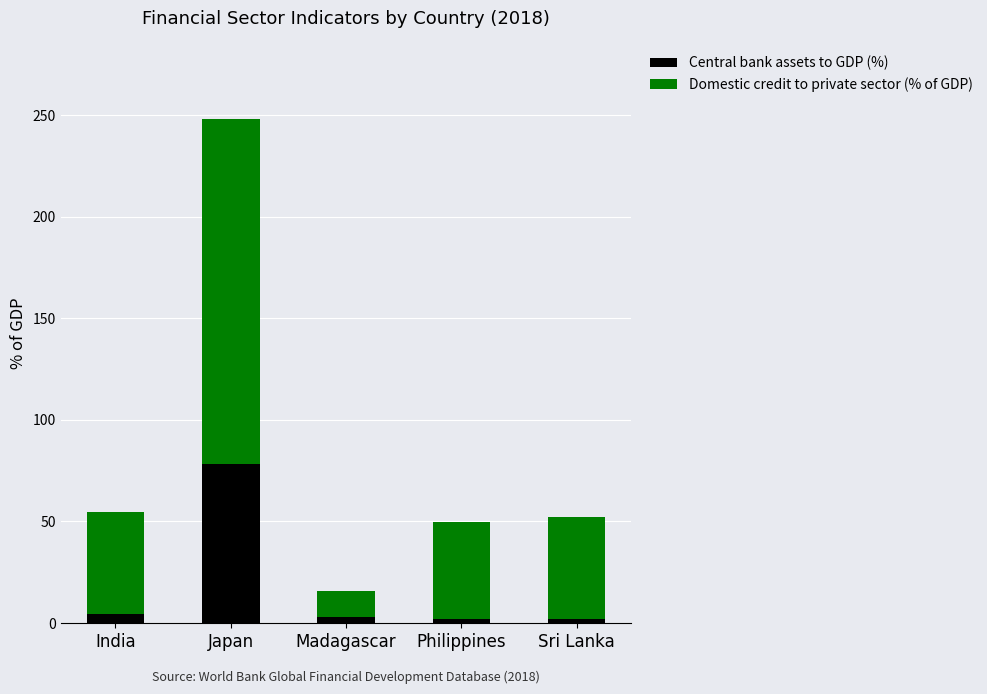

Is it true that Central bank assets to GDP (%) equals 138.1 at Japan?

False